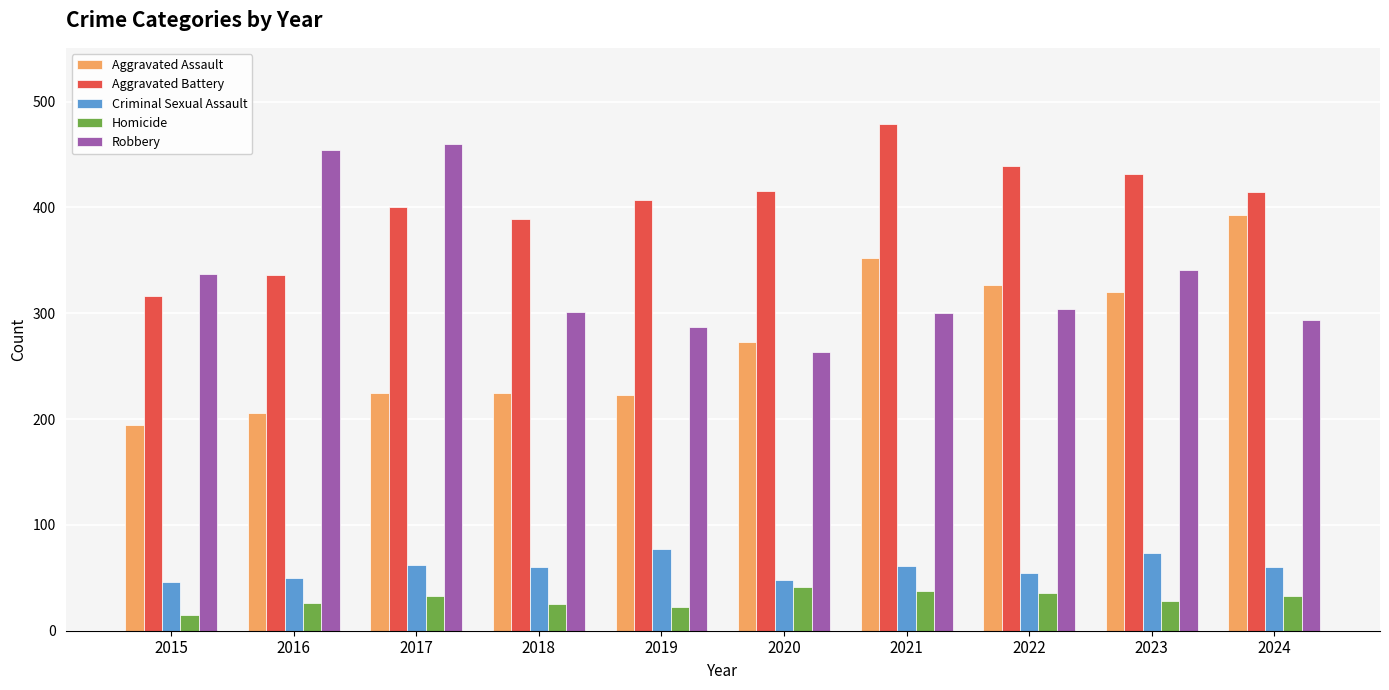

What is the total value across all series at 2022?

1161